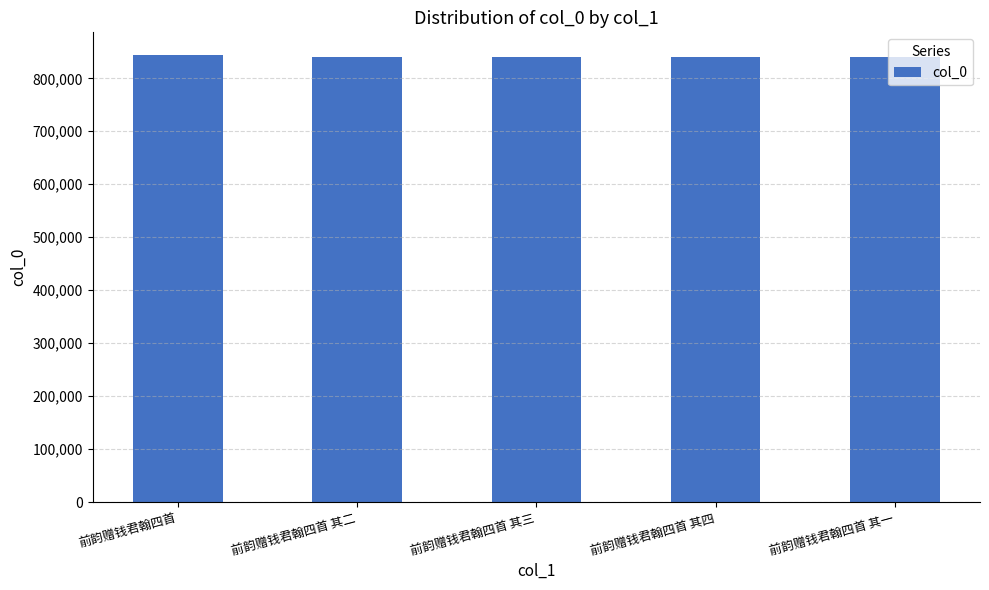

What is the sum of all values?

4203511